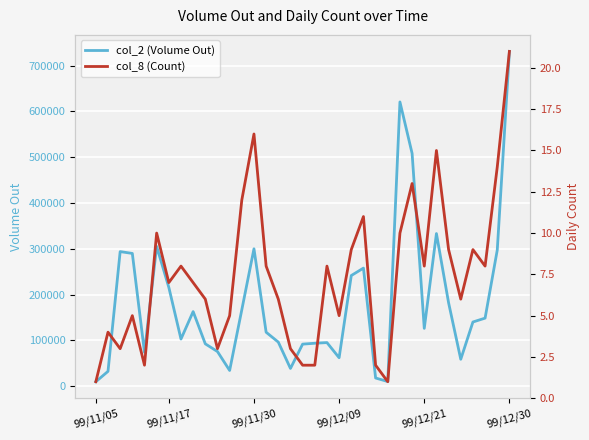

What is the value of the col_8 (Count) point at the 33rd from the left?

8